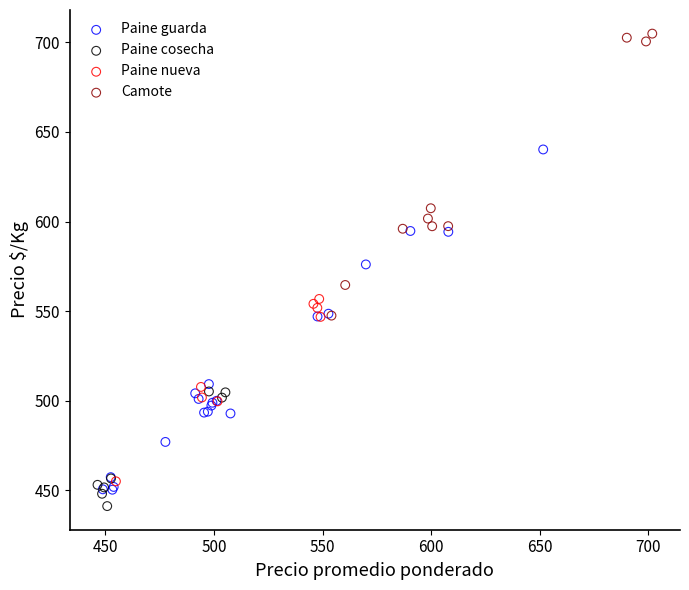

Which series has the largest Y range (max minus min)?

Paine guarda